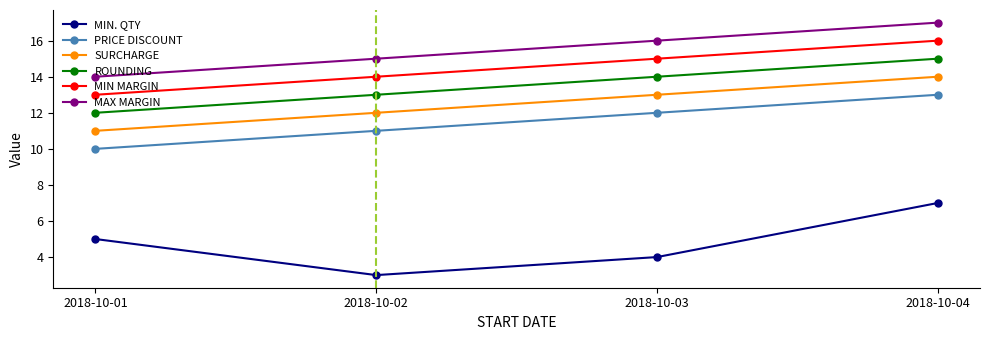

Which series has the widest spread of values?

MIN. QTY